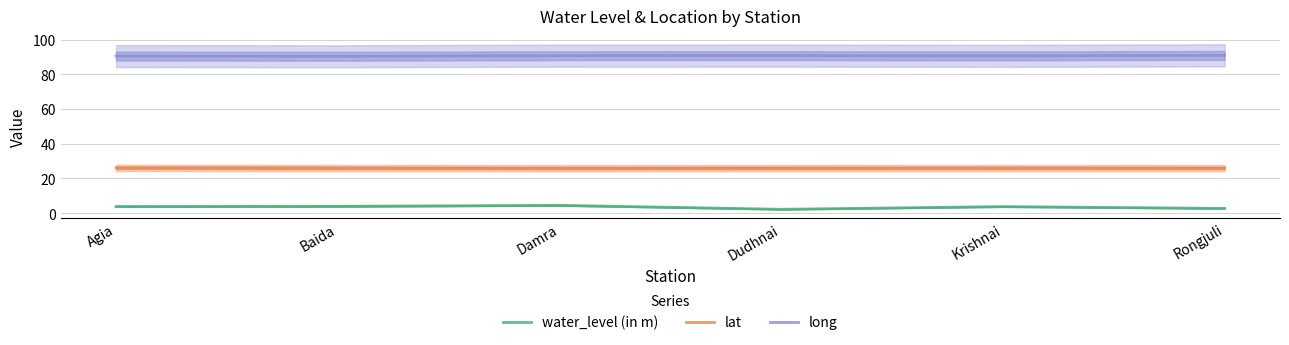

What is the difference between the highest and lowest values at Krishnai?

86.9